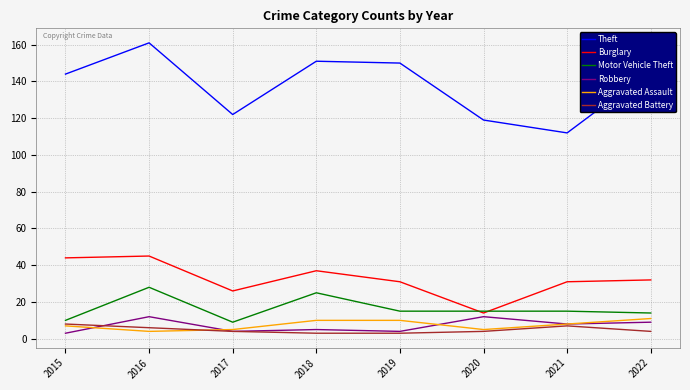

Where does the Motor Vehicle Theft series first go above 15?

2016